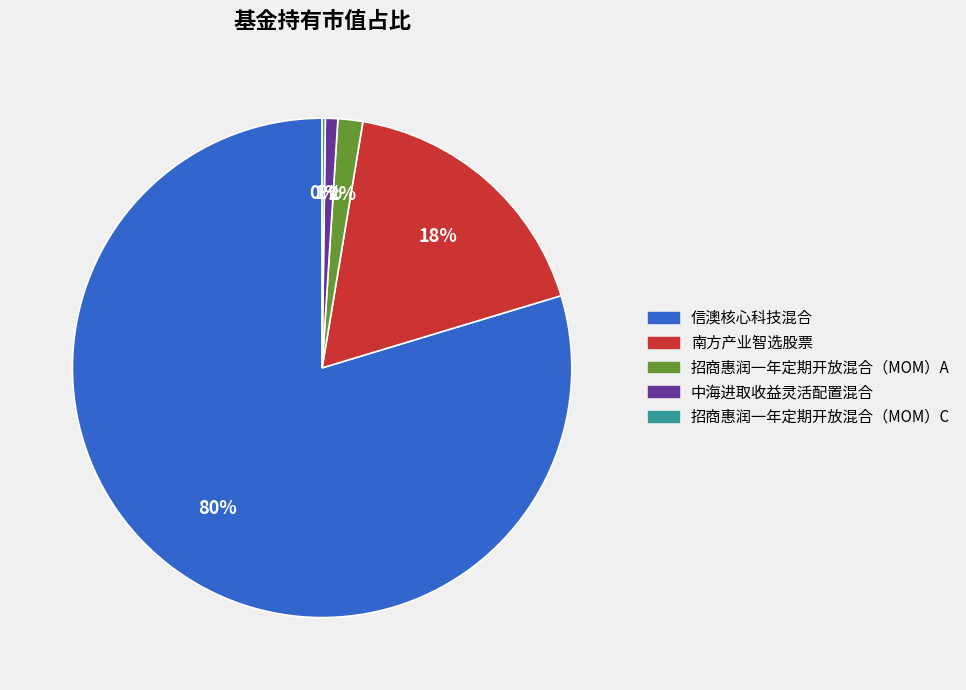

Does 中海进取收益灵活配置混合 account for over 50% of the chart?

No